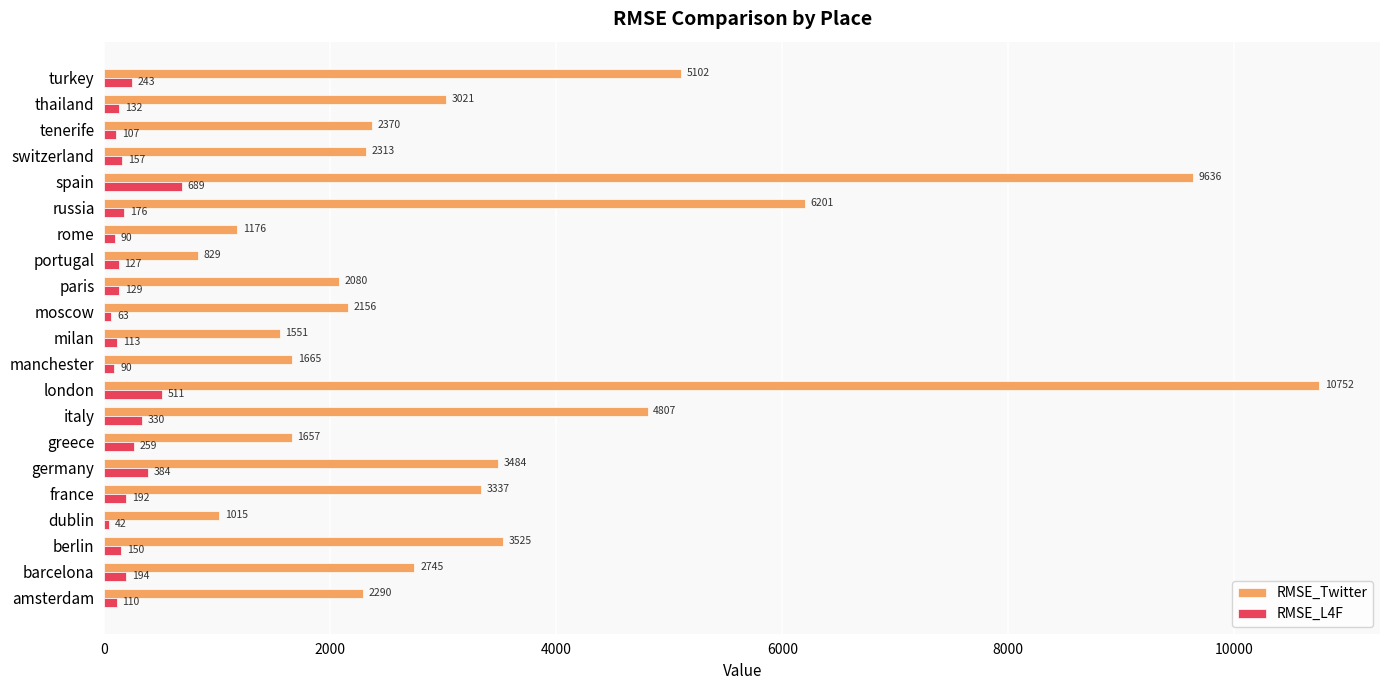

What is the approximate value of RMSE_L4F at amsterdam?

110.0